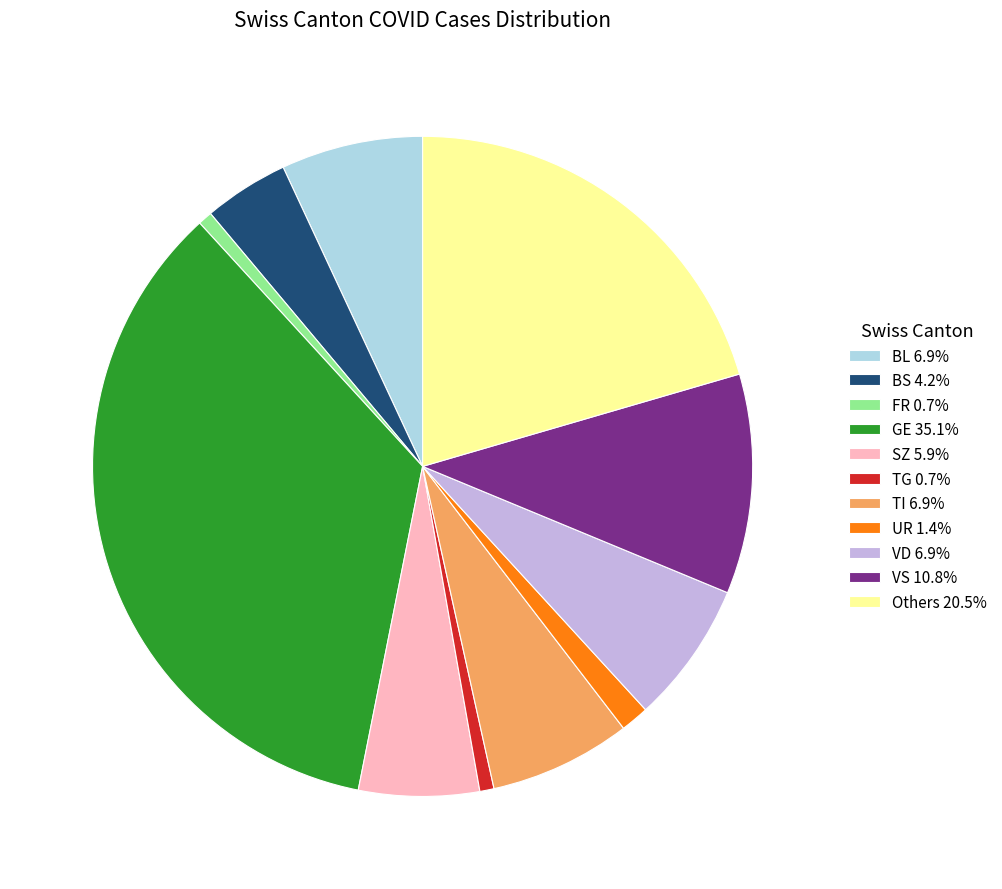

Is the sum of GE 35.1% and VD 6.9% greater than half?

No